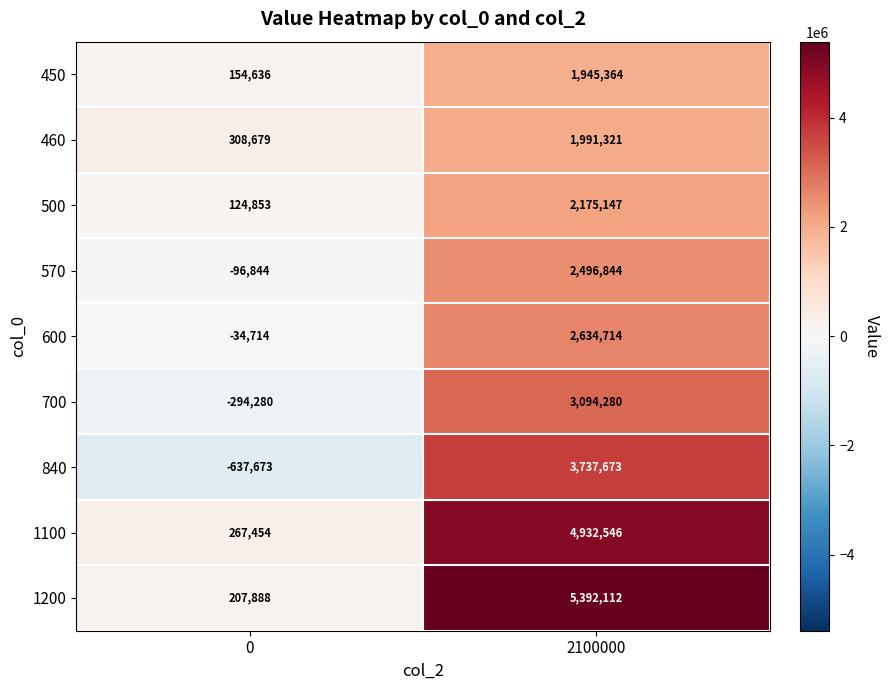

The value of 600 at 0 is -34714. True or false?

True